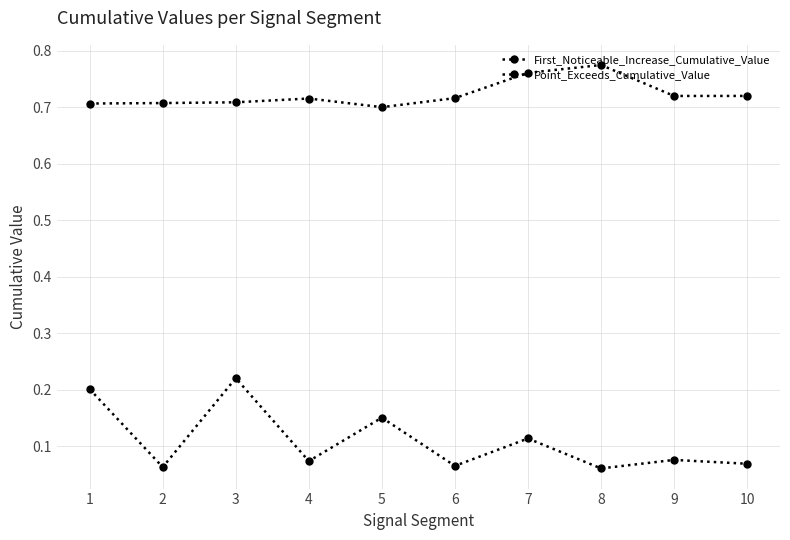

How many interior local valleys does the Point_Exceeds_Cumulative_Value series have?

2